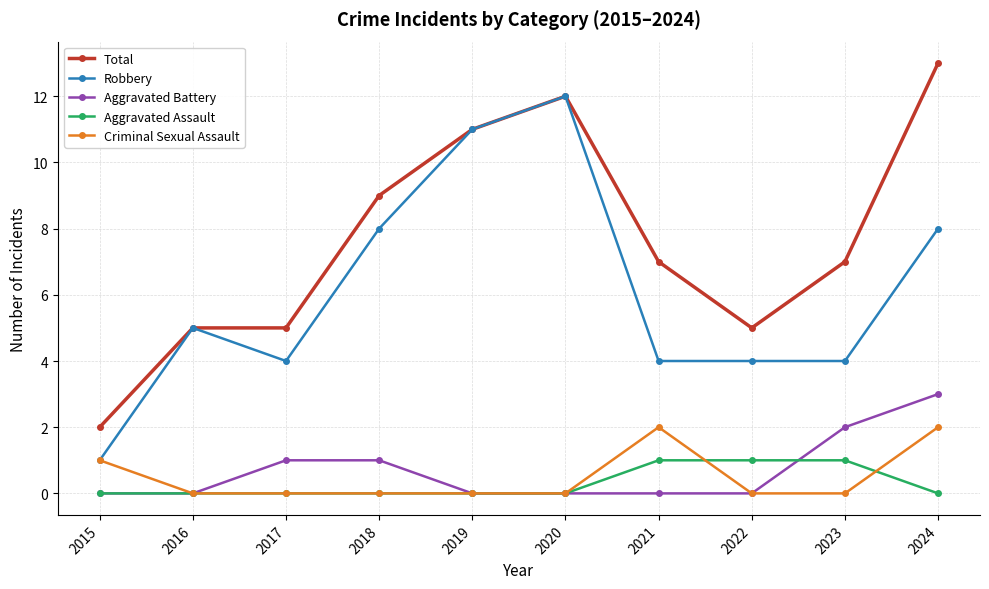

What is the difference between the second highest and second lowest values in the Criminal Sexual Assault series?

2